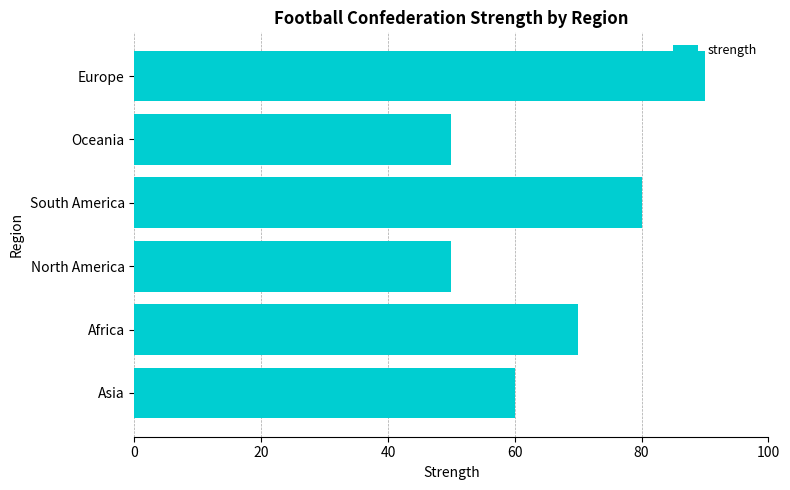

Read the value at North America.

50